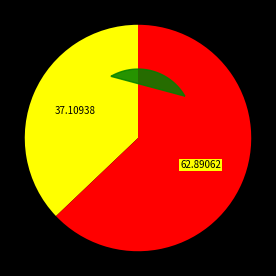

To the nearest percent, what is the average slice percentage?

50%